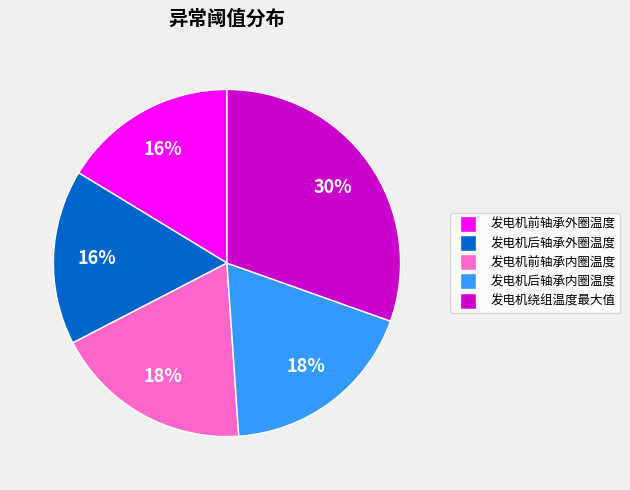

Combined, do 发电机后轴承内圈温度 and 发电机前轴承外圈温度 account for over 50%?

No